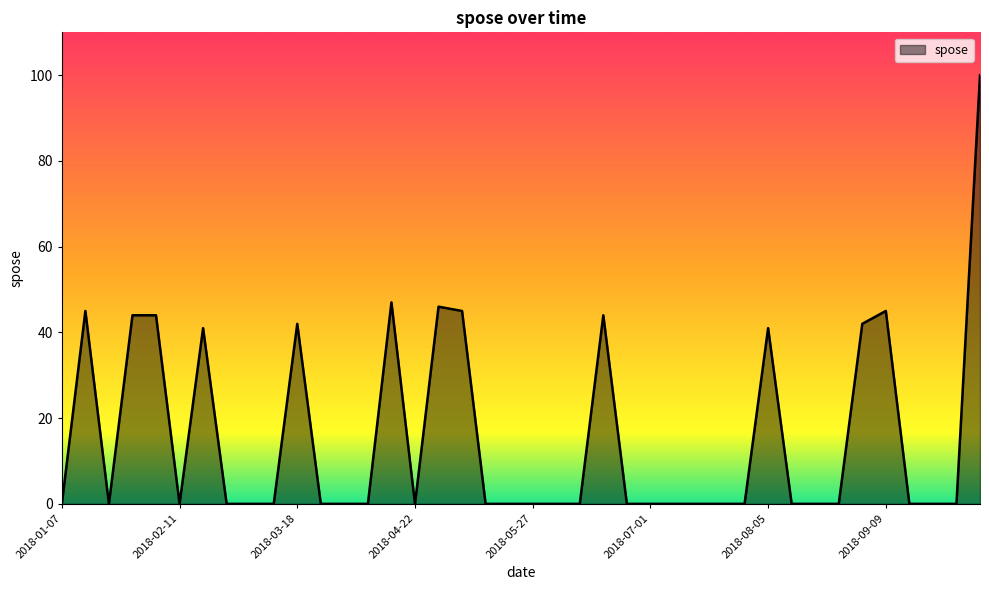

What is the greatest value displayed?

100